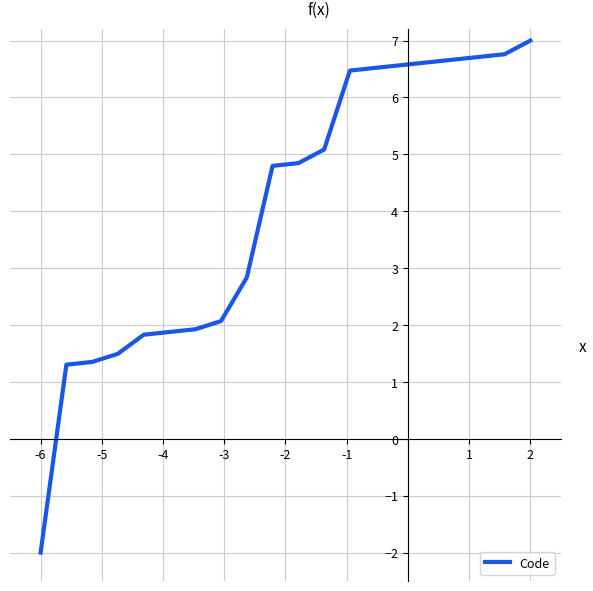

What is the difference between the maximum and minimum values?

9.0